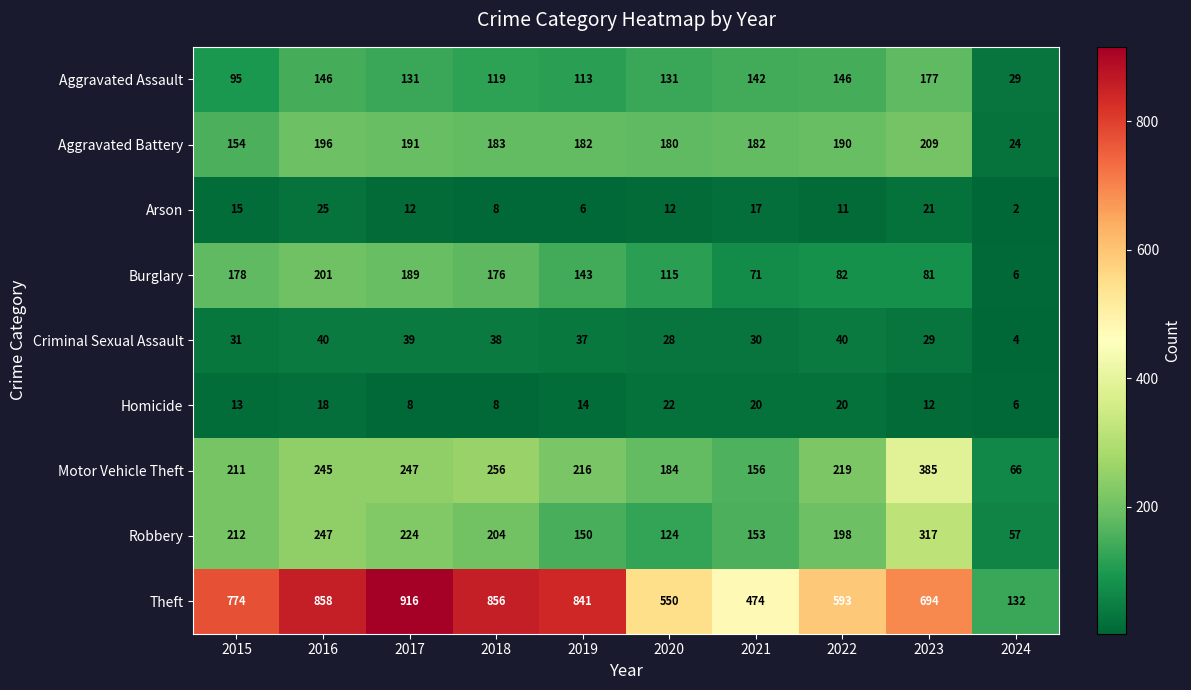

The value of Robbery at 2015 is 212. True or false?

True